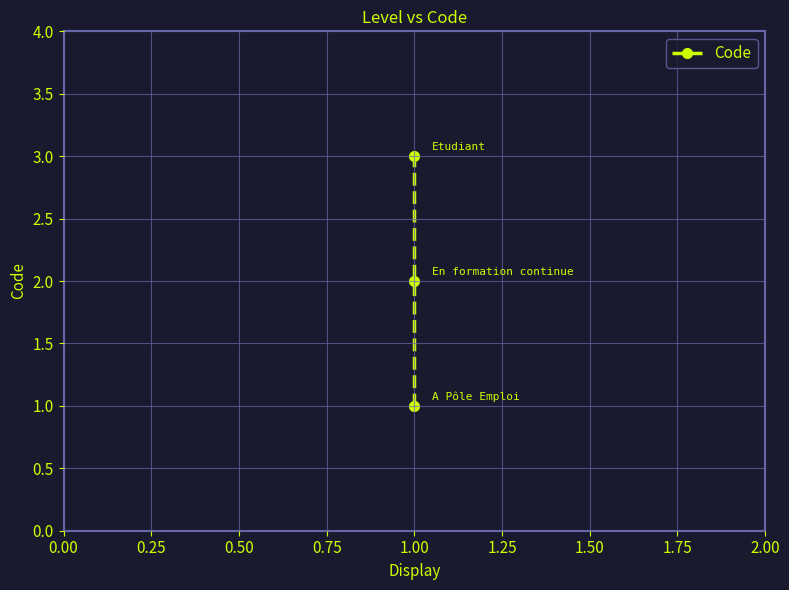

Count the number of data series in this chart.

1